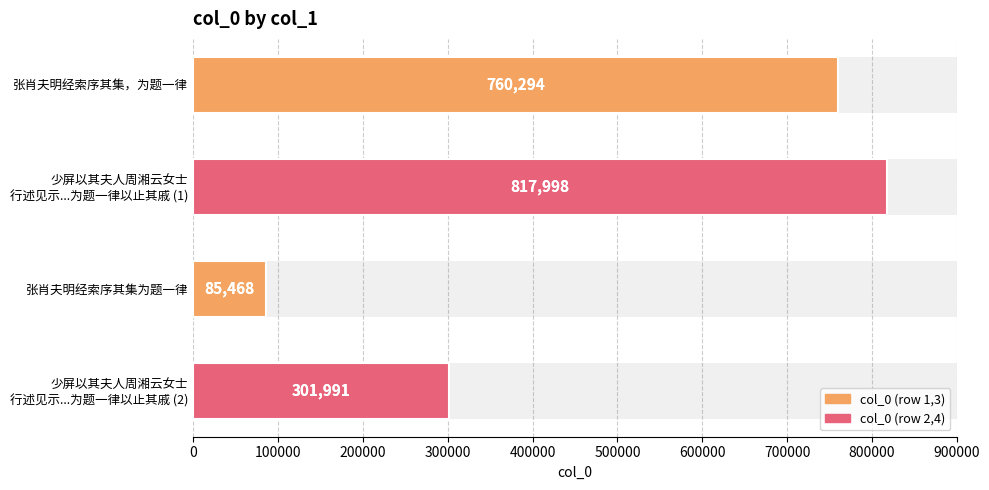

Does the chart contain any negative values?

No